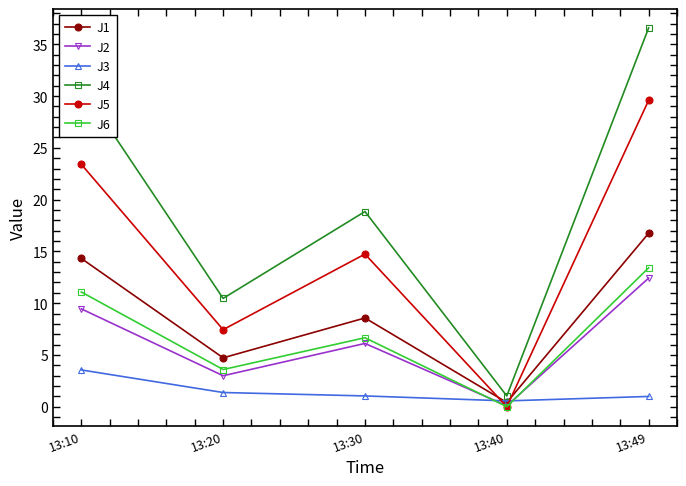

Is the value of J6 at 13:49 greater than the value of J2 at 13:10?

Yes